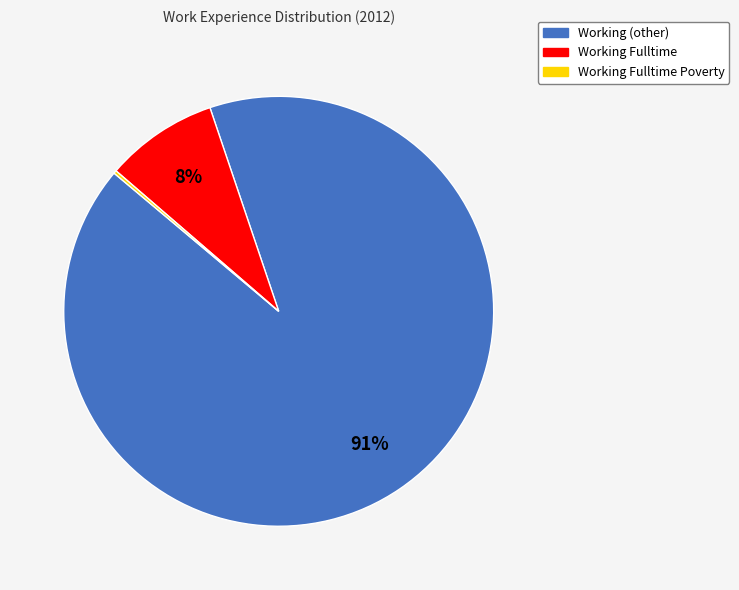

Is there any slice that represents more than half of the pie?

Yes